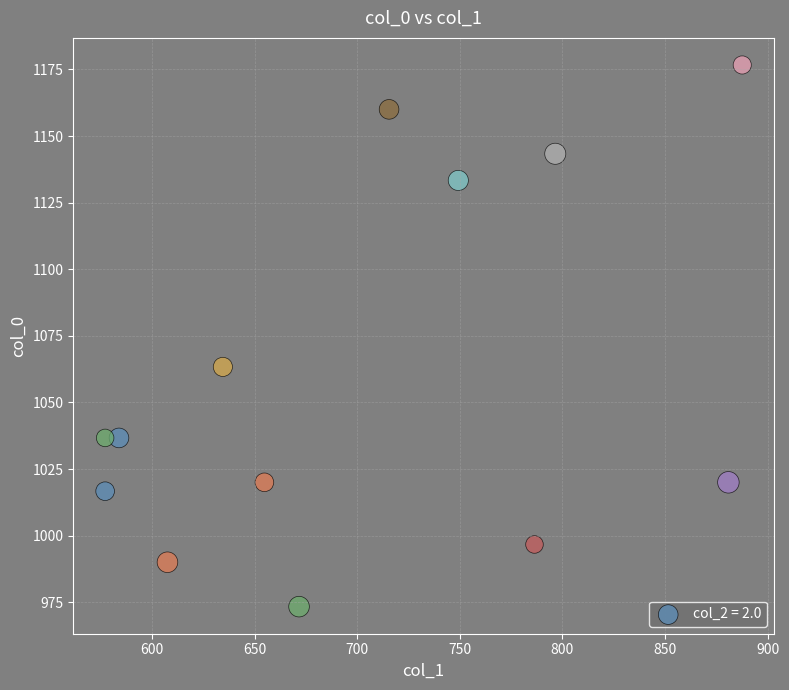

What is the range of X values (max minus min)?

310.5